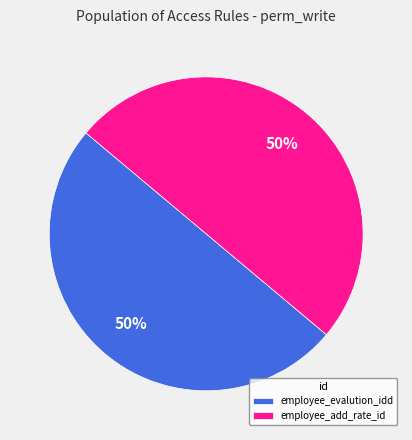

To the nearest percent, what is the average slice percentage?

33%